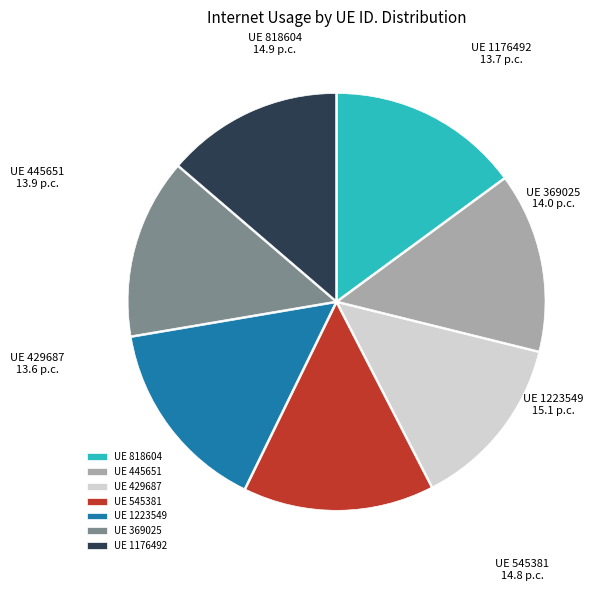

What is the ratio of the value at UE 1223549 to the value at UE 445651?

1.1